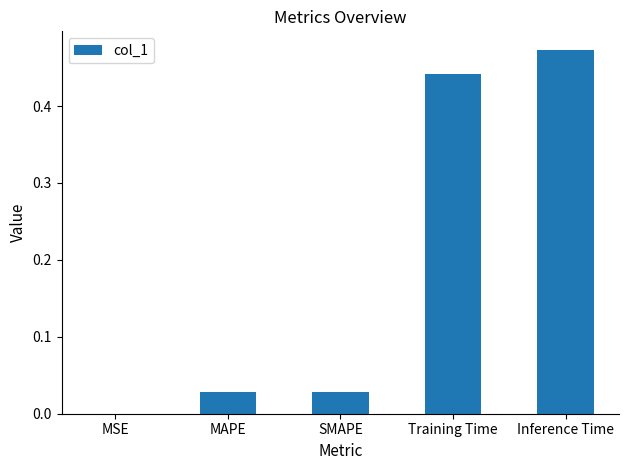

The chart shows a value of 0.0 at MSE. True or false?

True